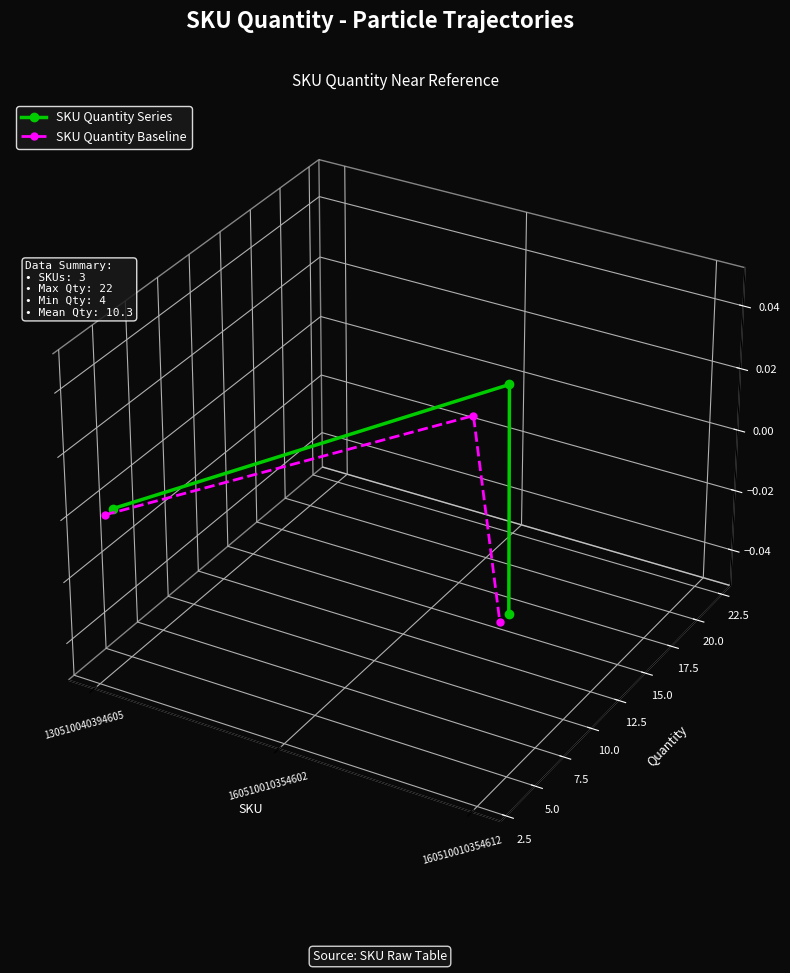

Is this an area chart (filled region under the line)?

No